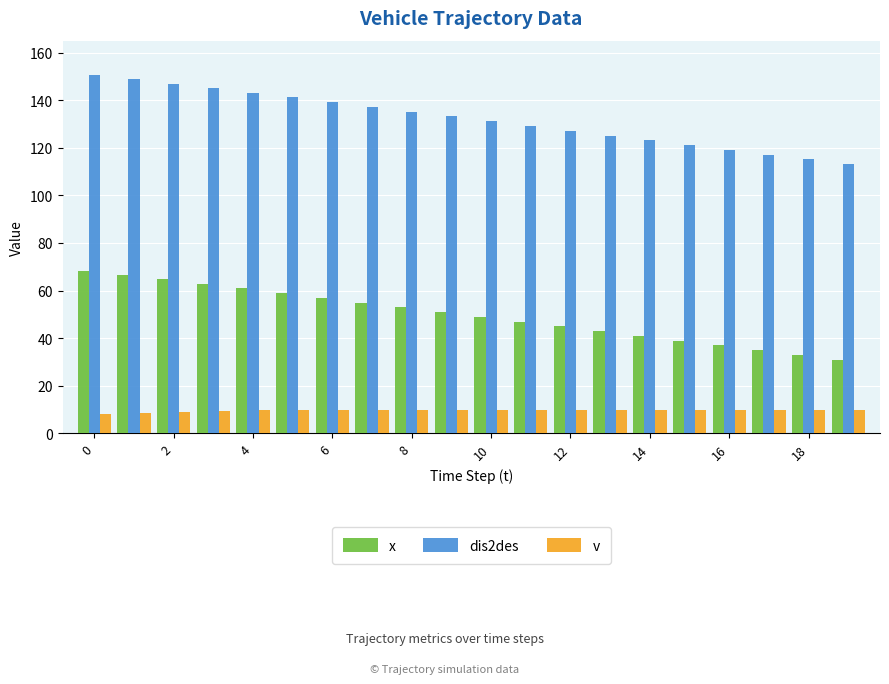

What is the minimum value for dis2des?

113.2